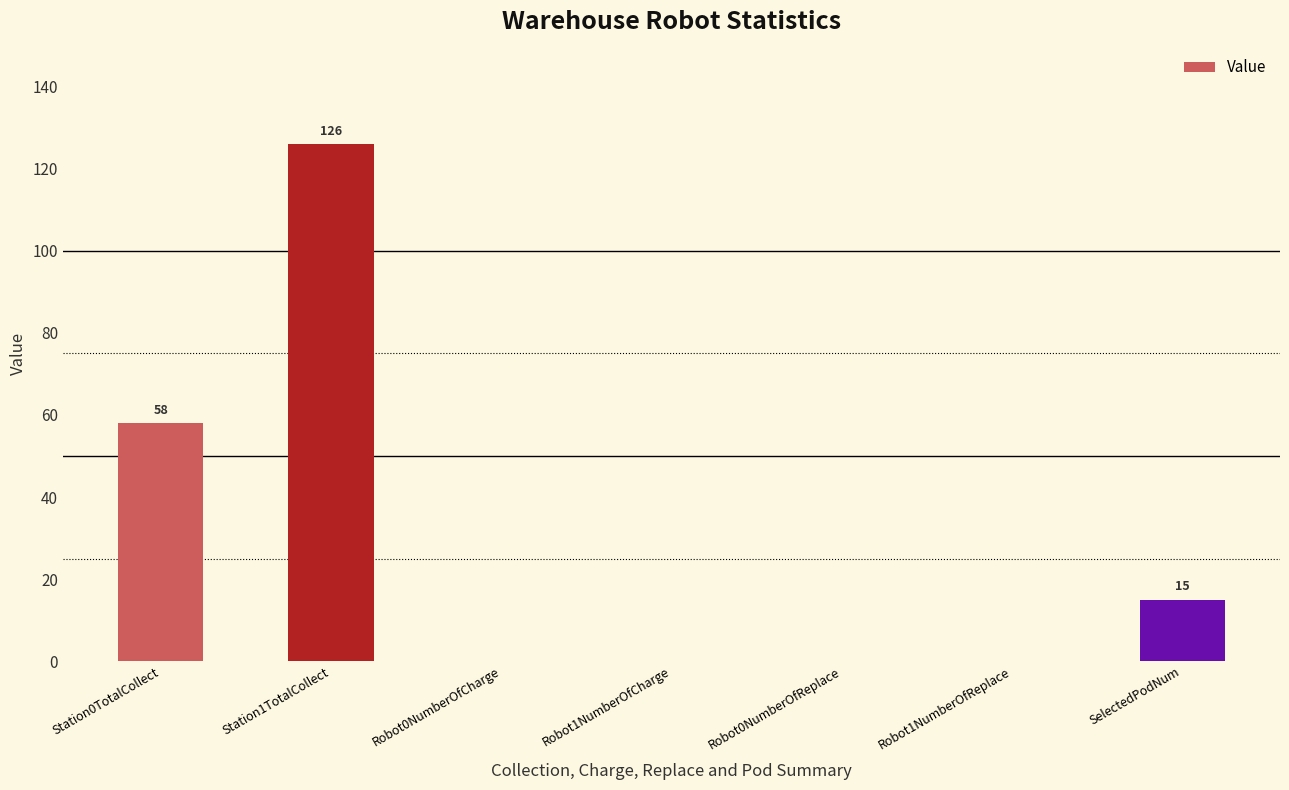

The value at Robot1NumberOfCharge is 46. True or false?

False